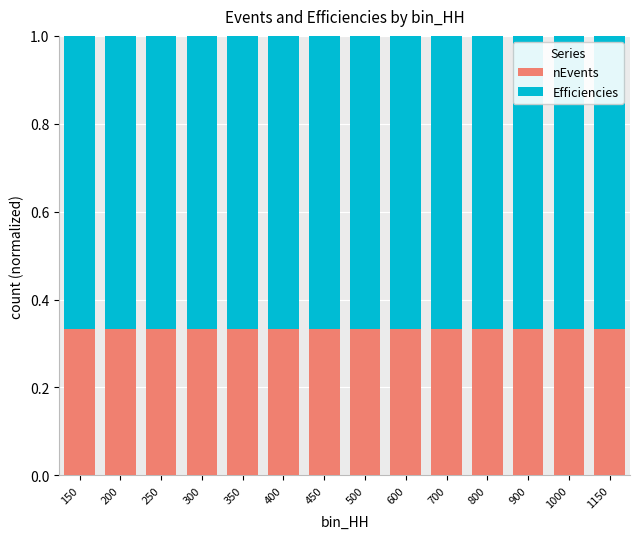

How many bars are there in total?

14